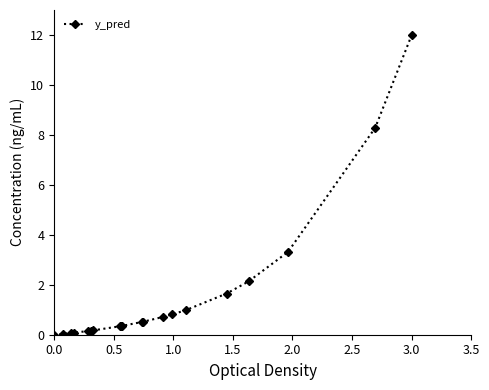

What is the maximum value shown in the chart?

12.0